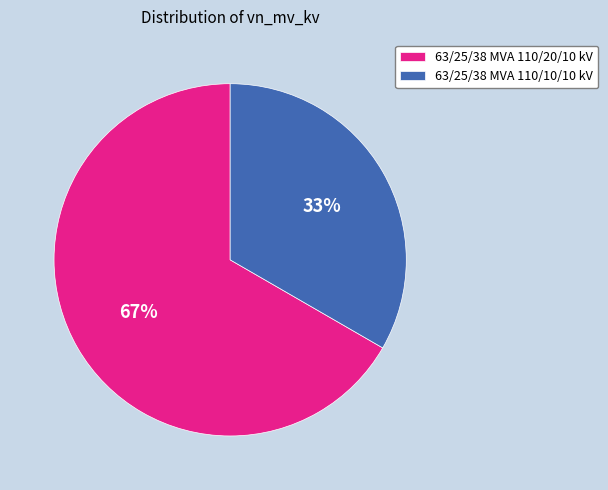

Which has a higher value, 63/25/38 MVA 110/10/10 kV or 63/25/38 MVA 110/20/10 kV?

63/25/38 MVA 110/20/10 kV